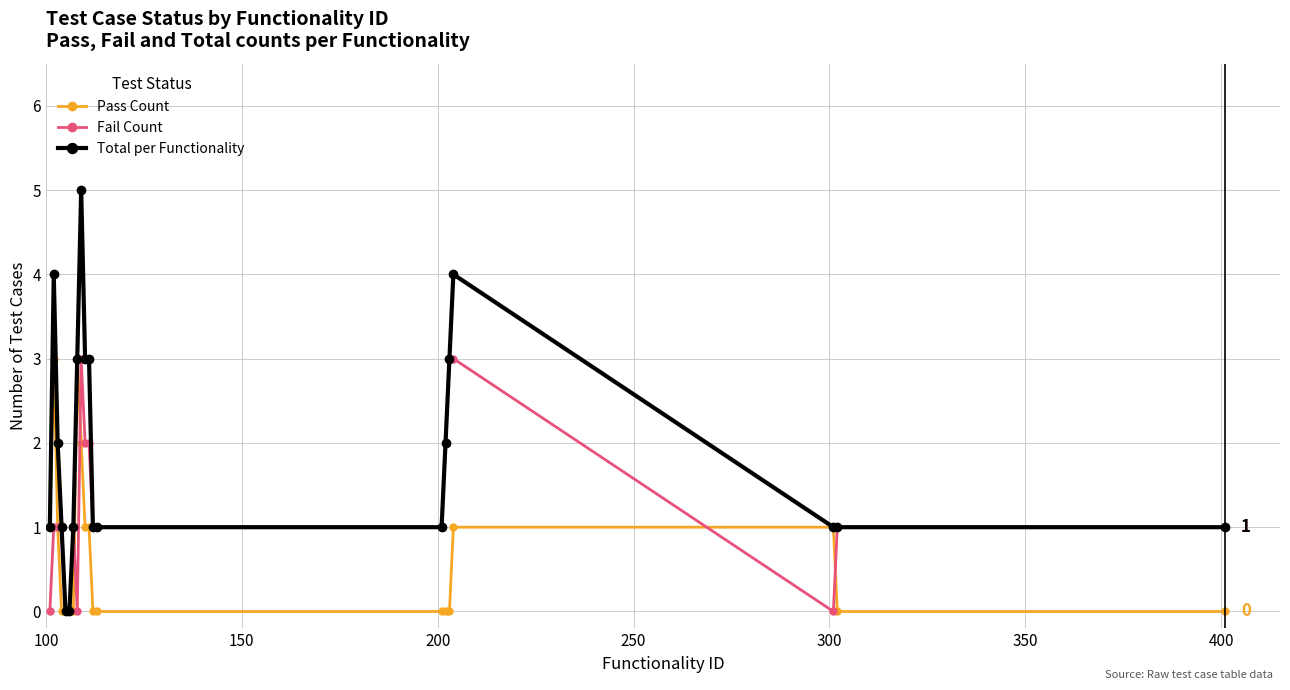

Which series has the widest spread of values?

Total per Functionality